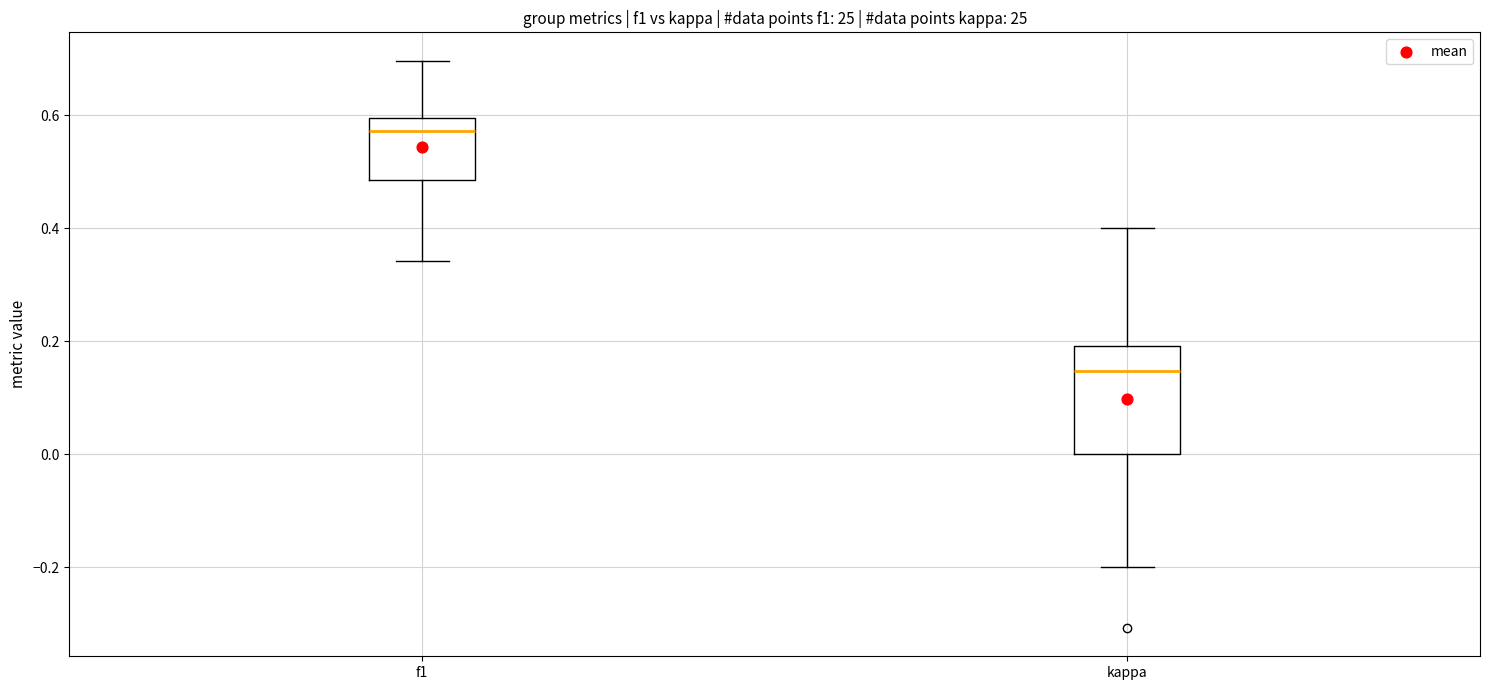

Reading left to right, read every box against the y-axis: the position of its median line, the range the box covers, and the ends of its whiskers. The values are not printed on the chart, so give them approximately, as read against the axis.

f1: median 0.58, box 0.48 to 0.60, whiskers 0.34 to 0.70
kappa: median 0.14, box 0.00 to 0.20, whiskers -0.20 to 0.40